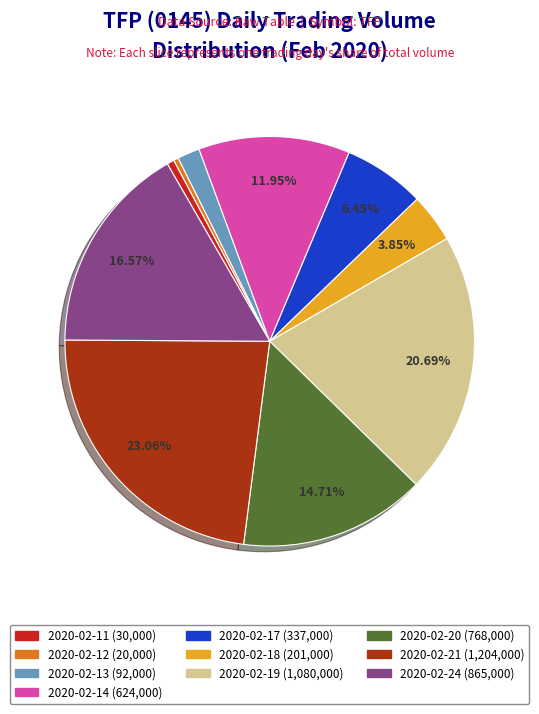

Between 2020-02-14 and 2020-02-24, which is larger?

2020-02-24